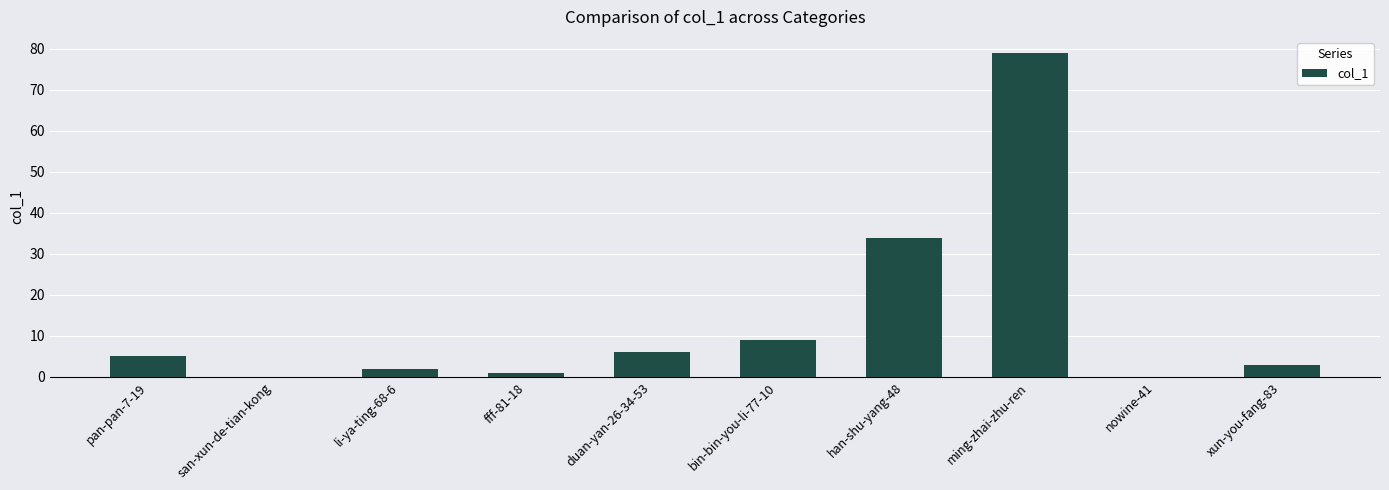

How many distinct data groups are displayed?

1